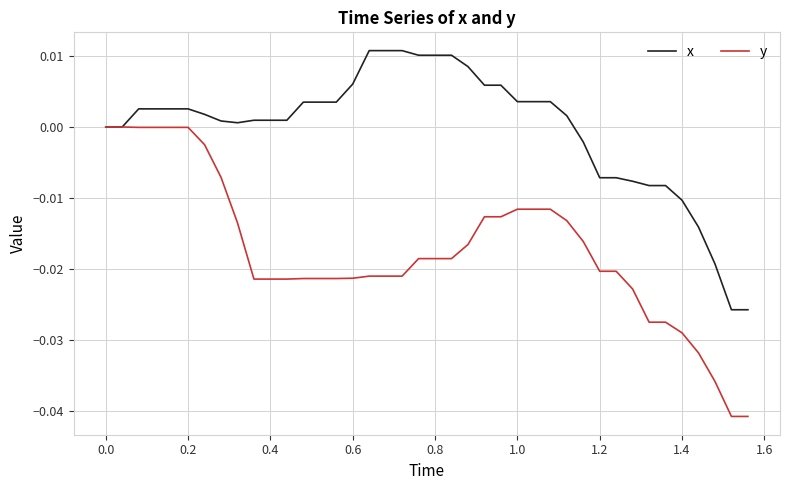

List the series in order of their peak value, highest first.

x, y